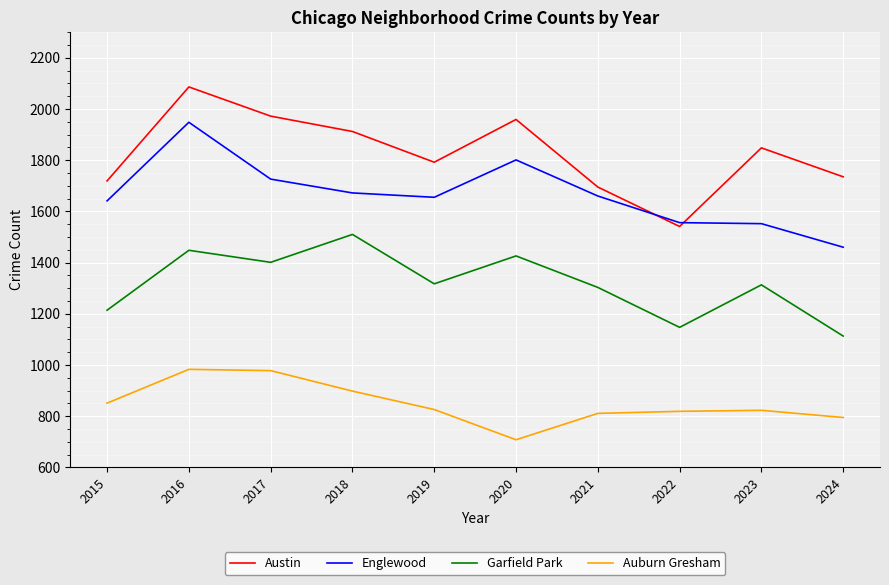

True or false: Englewood and Garfield Park intersect in this chart.

False